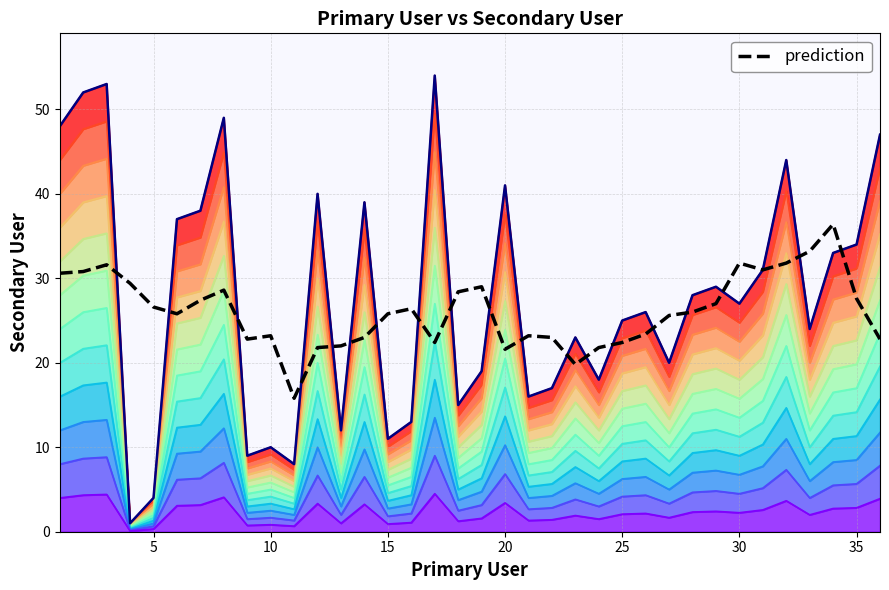

Is it true that the value at 10 is 21.2?

False